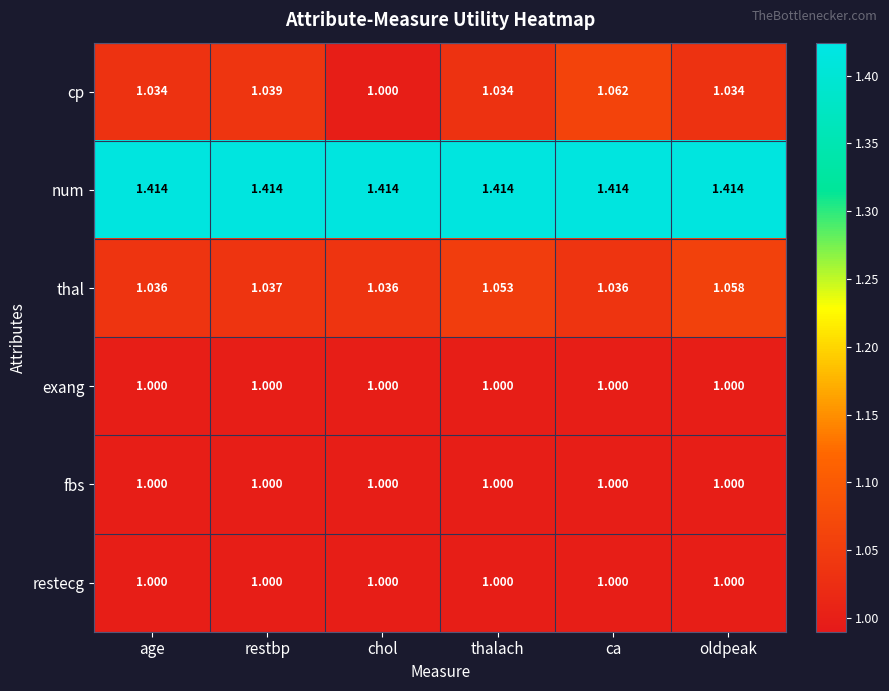

At which category is the sum across all series the highest?

ca